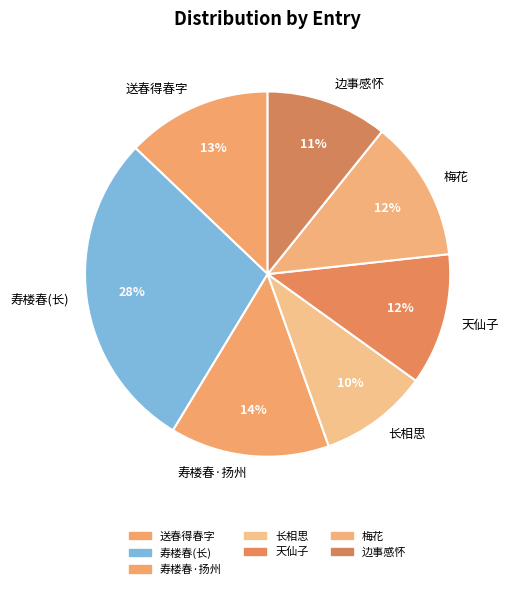

The 天仙子 slice represents 21% of the pie. True or false?

False